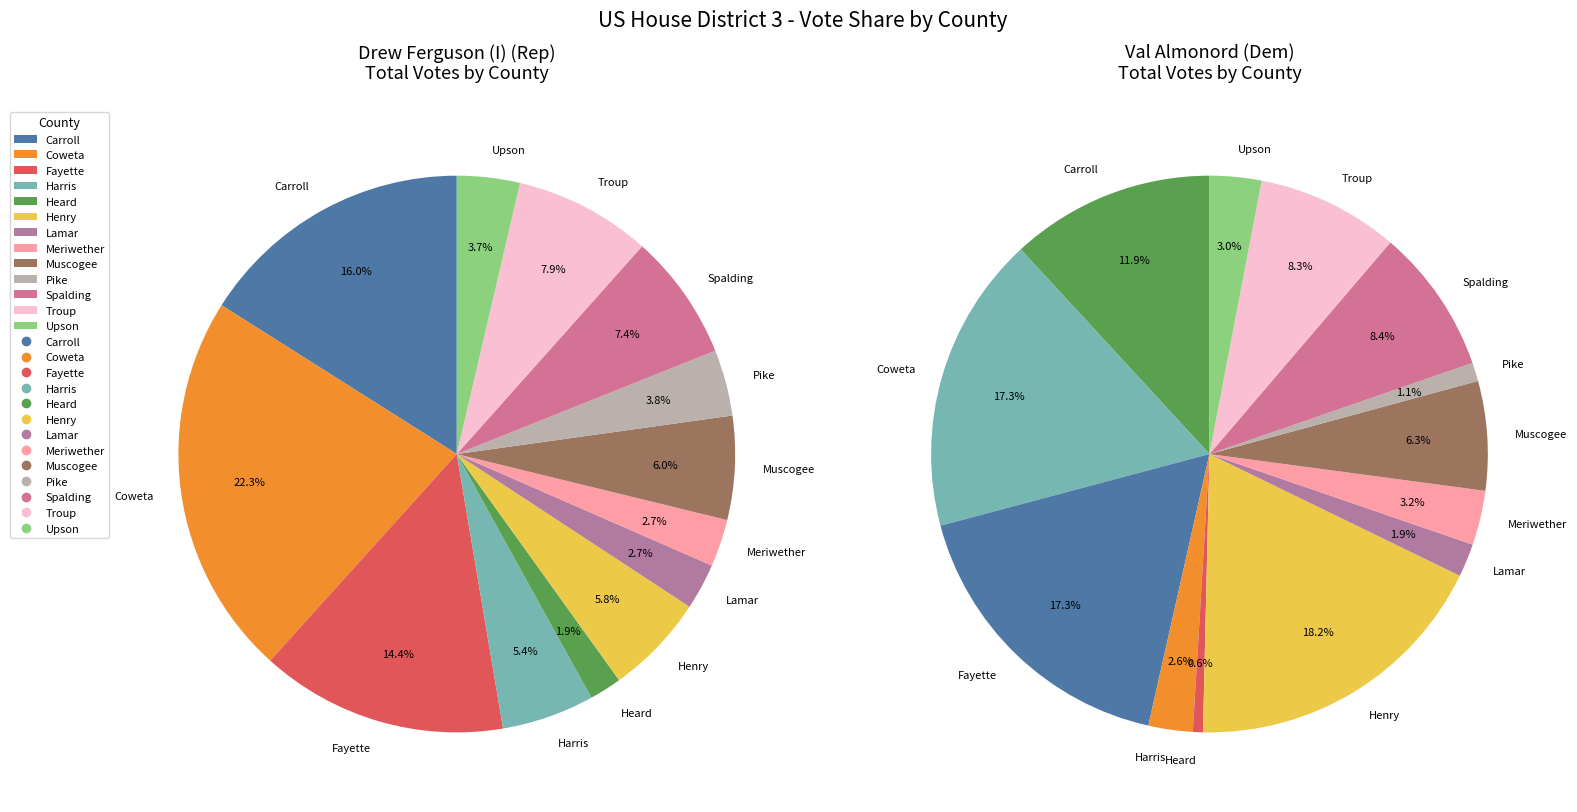

How many segments does this pie chart have?

13